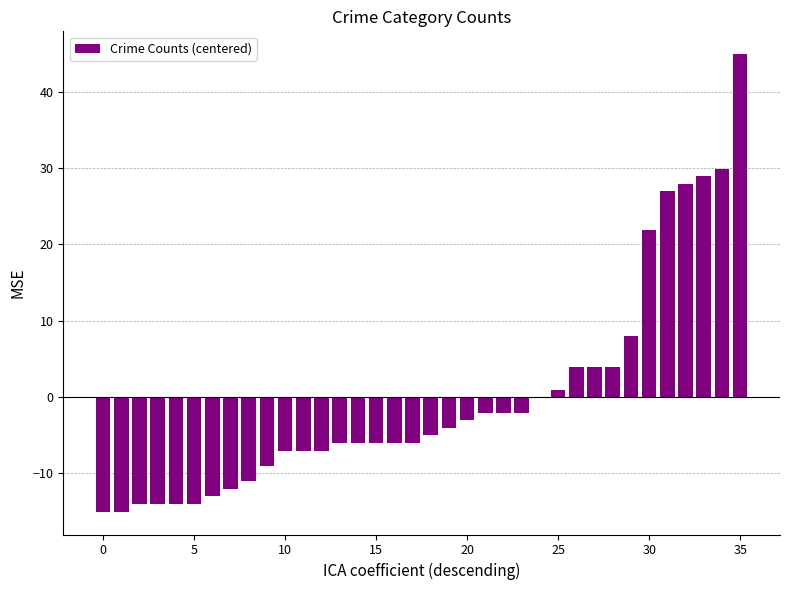

What is the greatest value displayed?

44.9